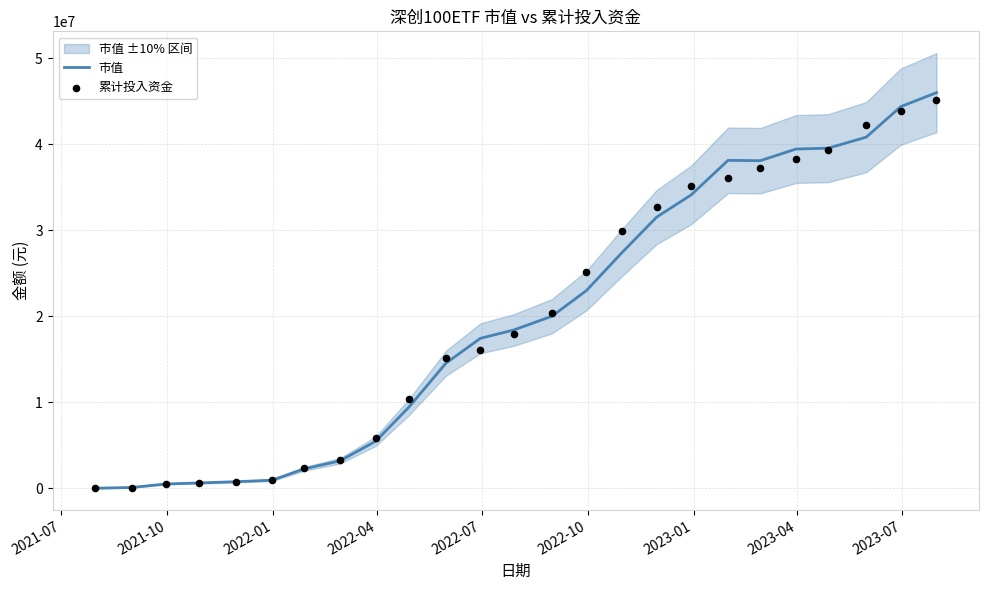

Which series has the widest spread of Y values?

市值